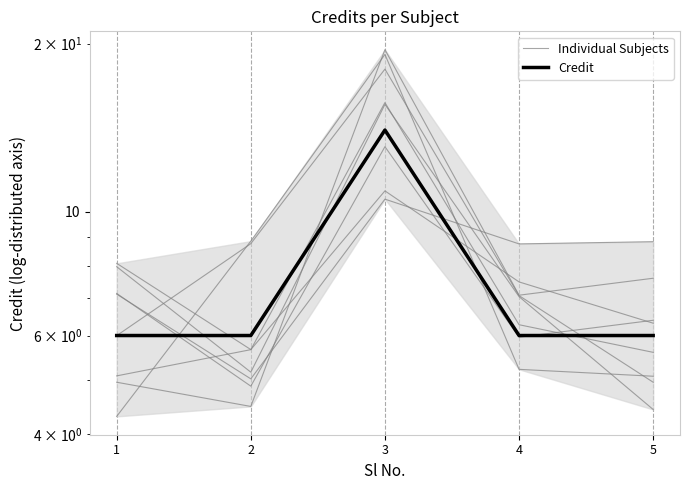

What value does the Credit series have at 3?

14.0